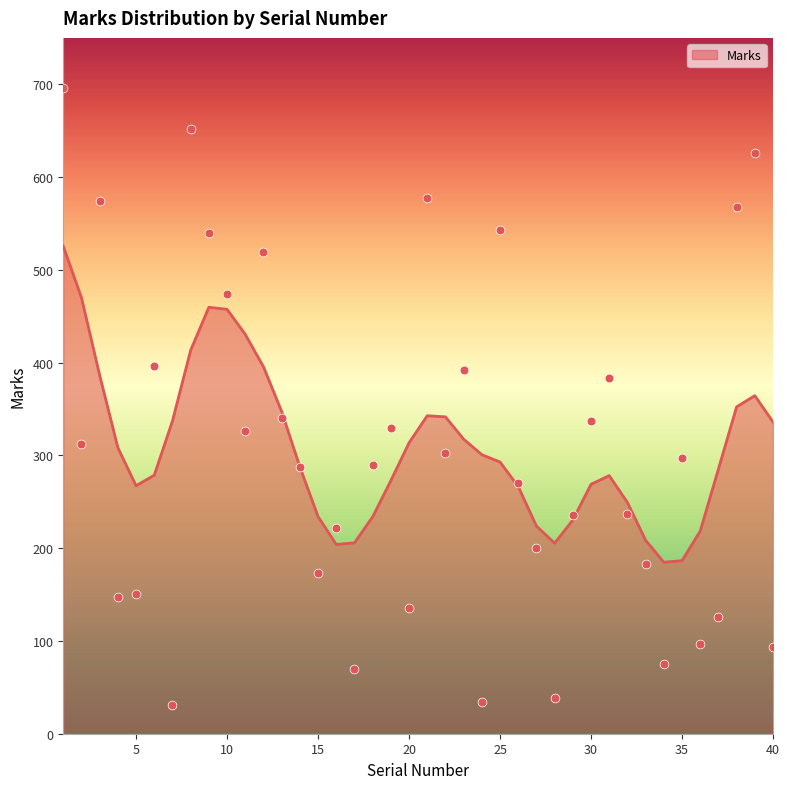

What is the change in value from 7 to 11?

+295